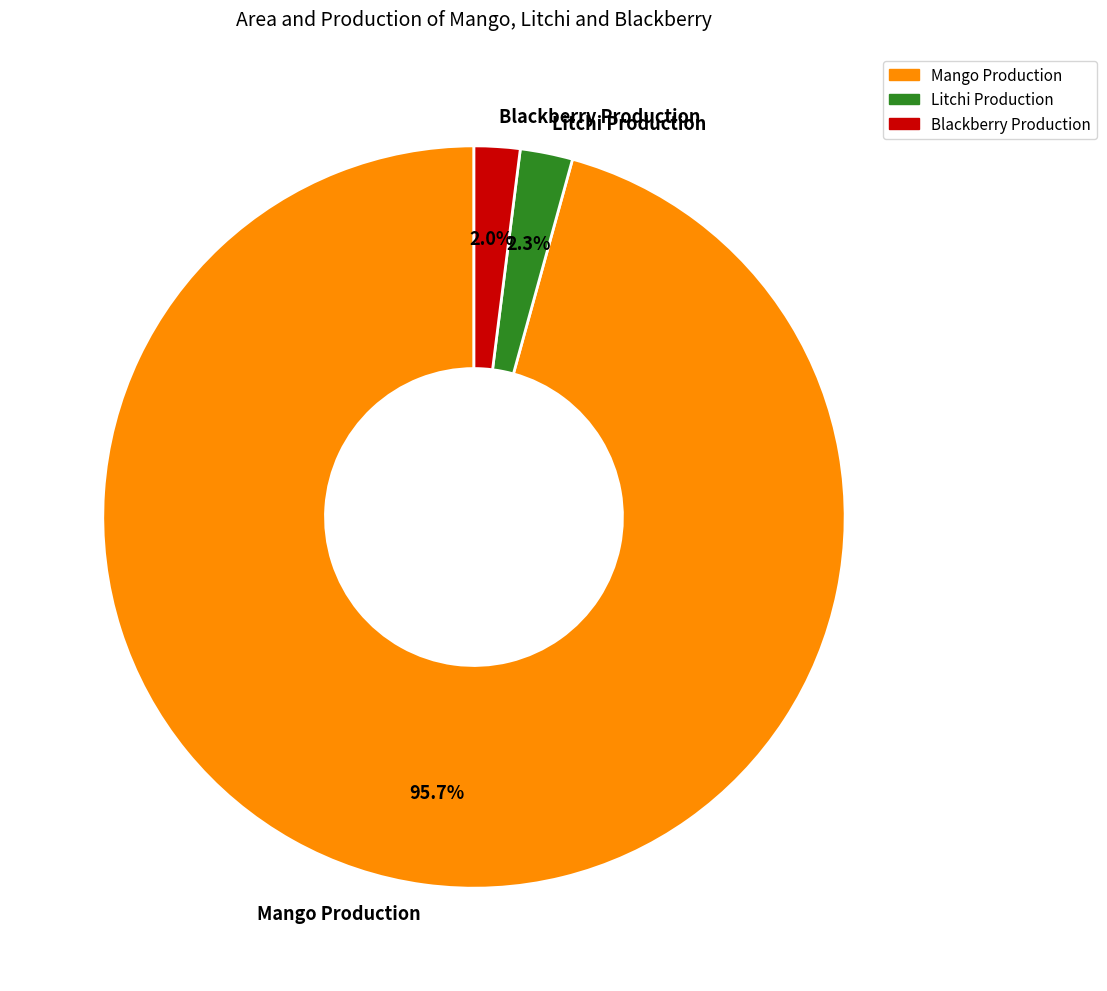

Which slice represents more than half of the pie?

Mango Production